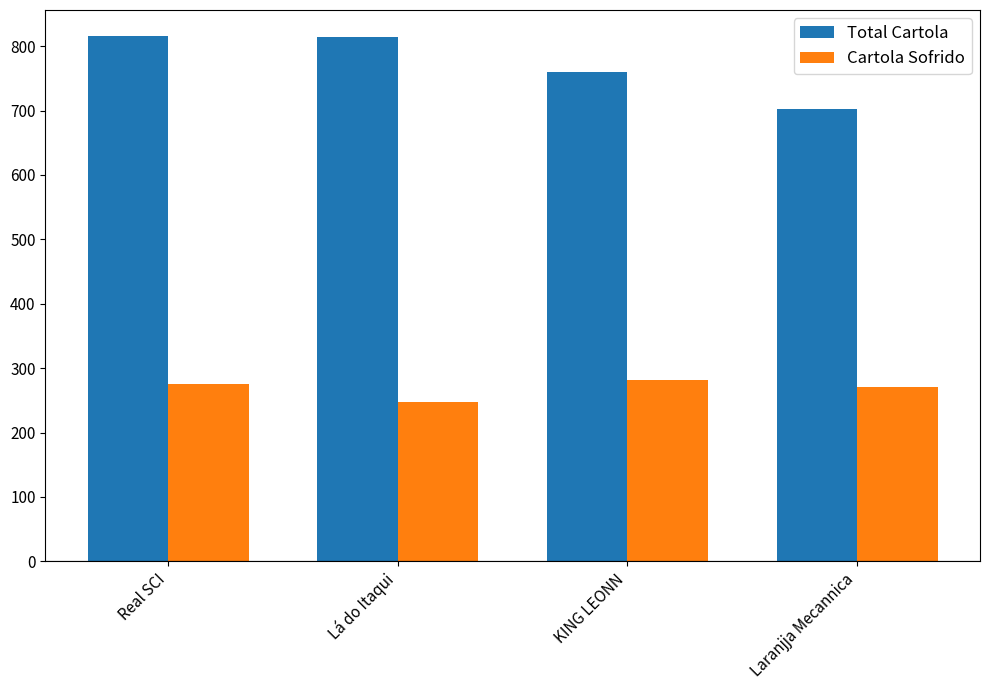

What is the total value across all series at Laranjja Mecannica?

974.3